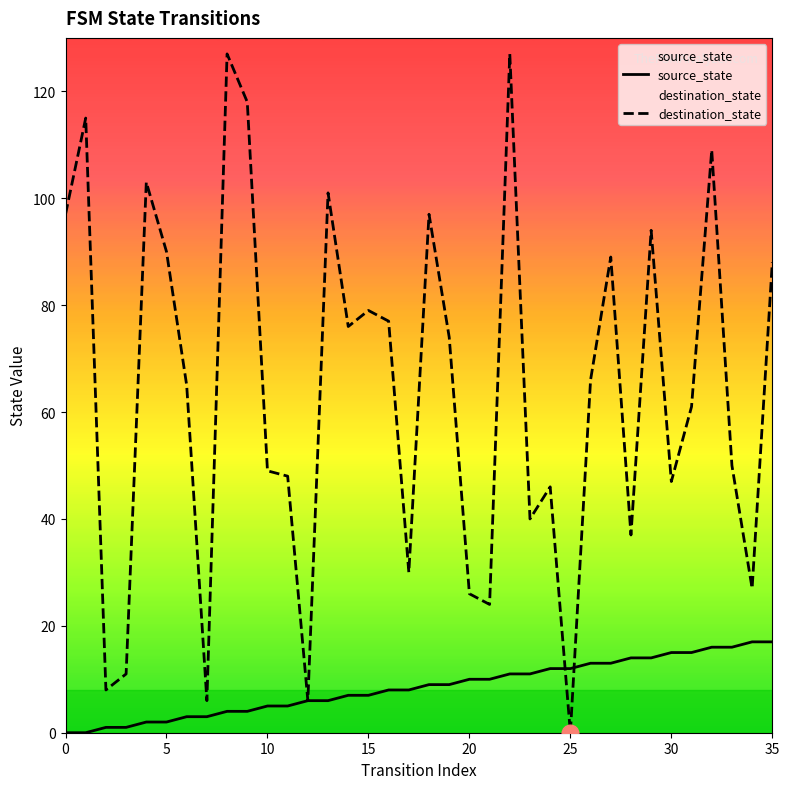

The value of source_state at 34 is 24. True or false?

False